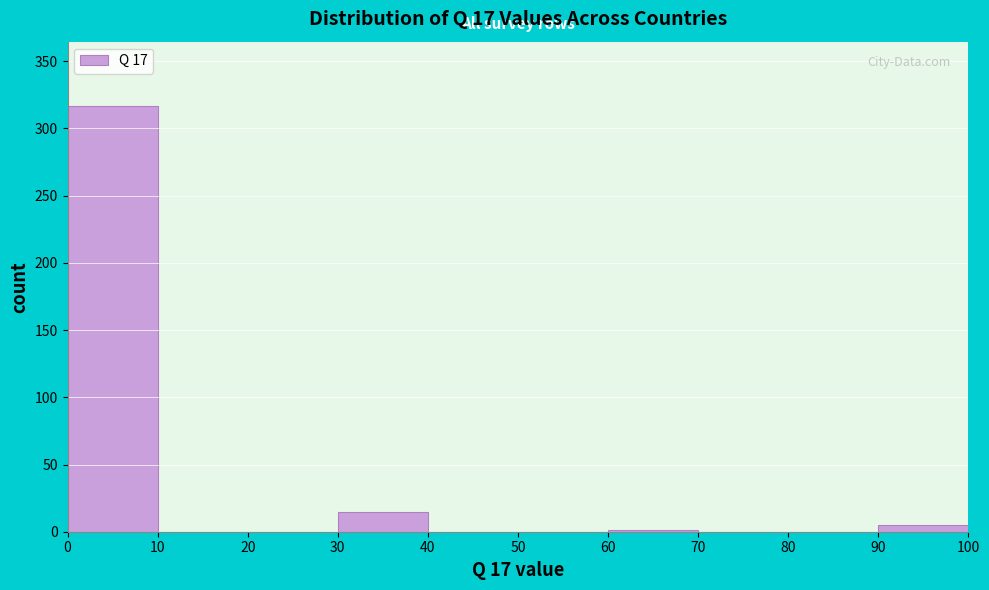

What is the height of the bar covering 90 to 100 on the x-axis? The values are not printed on the chart, so give them approximately, as read against the axis.

5